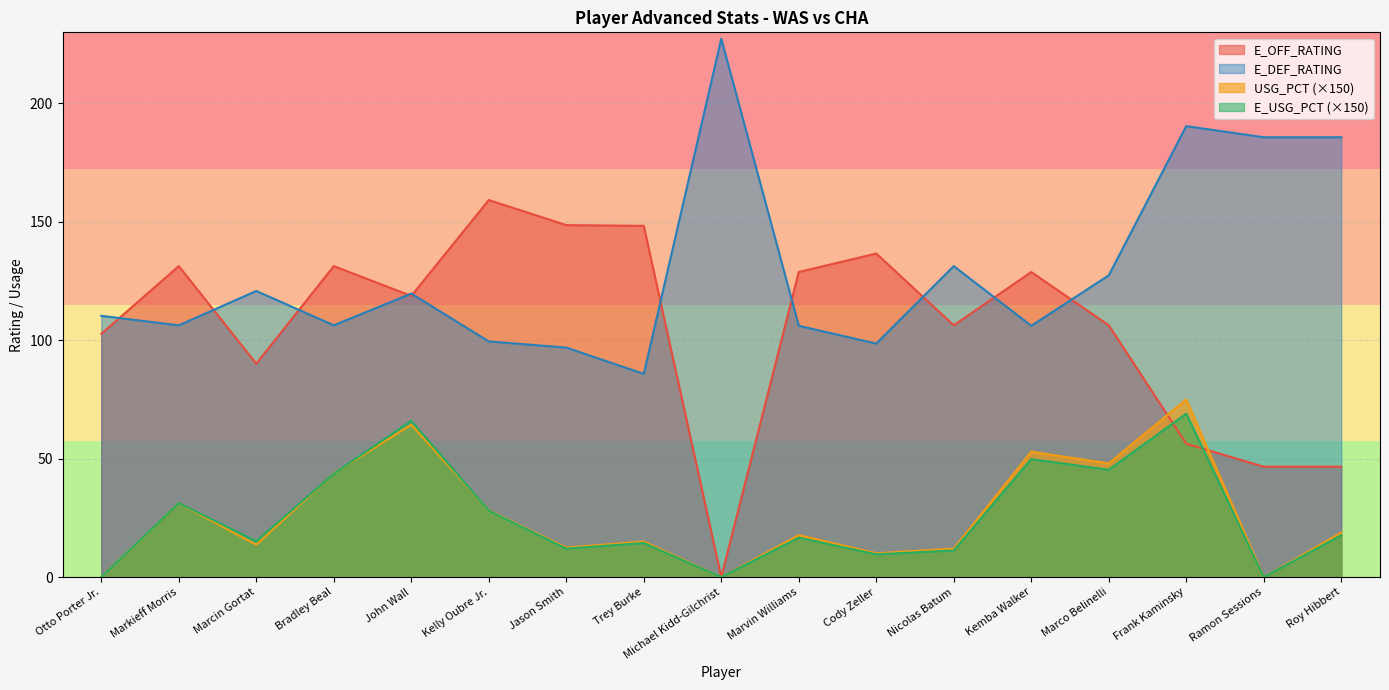

What is the sum of the E_DEF_RATING values at Trey Burke and John Wall?

205.5